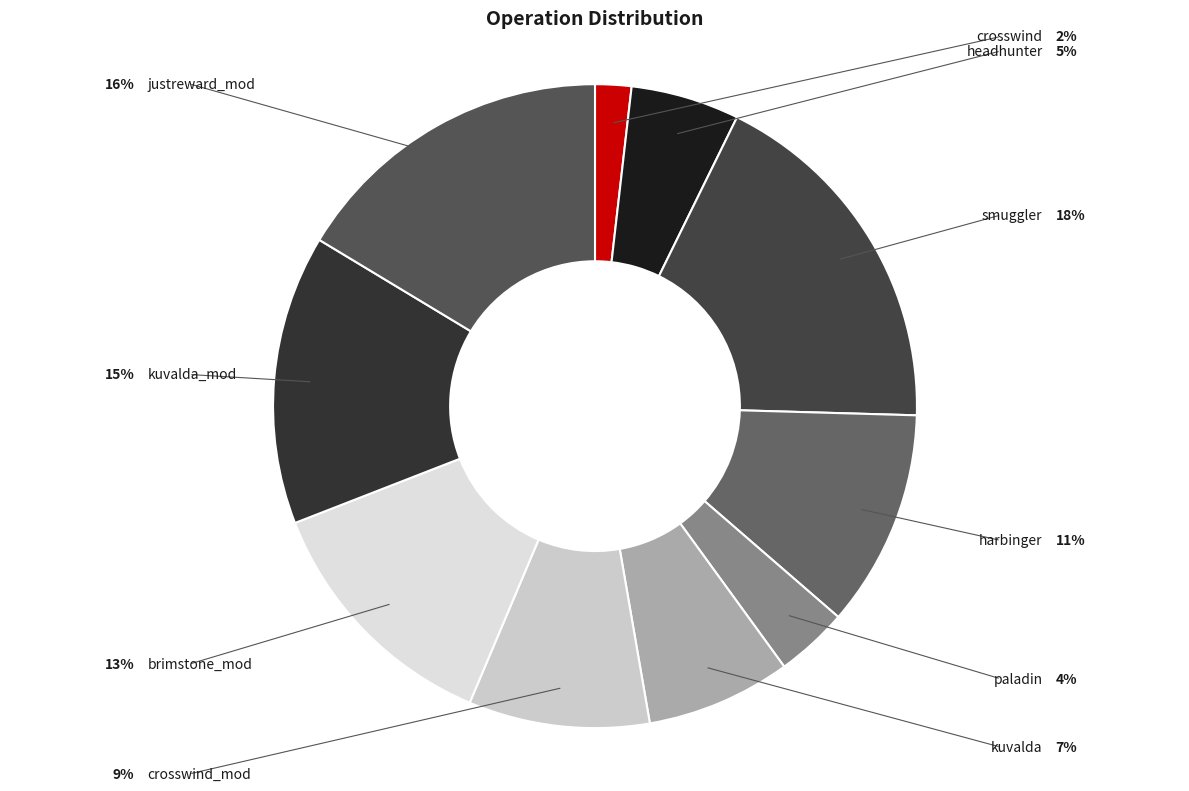

To the nearest percent, what is the difference between the largest and smallest slice percentages?

16%